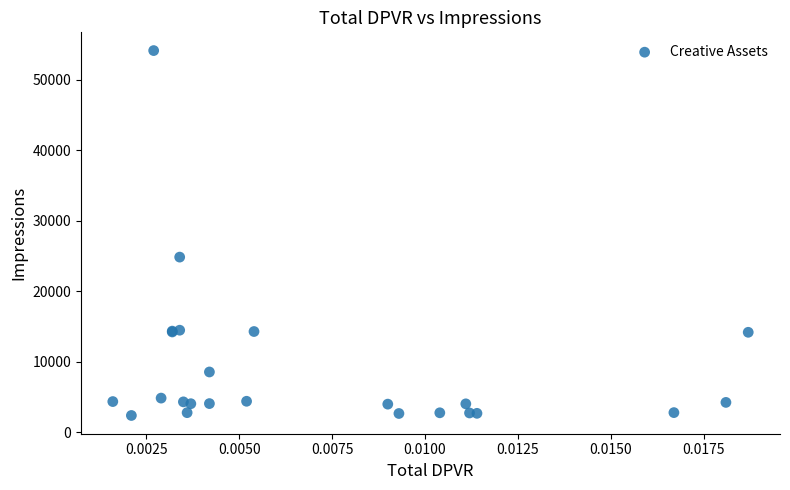

What Y value in the scatter plot is closest to 28259?

24847